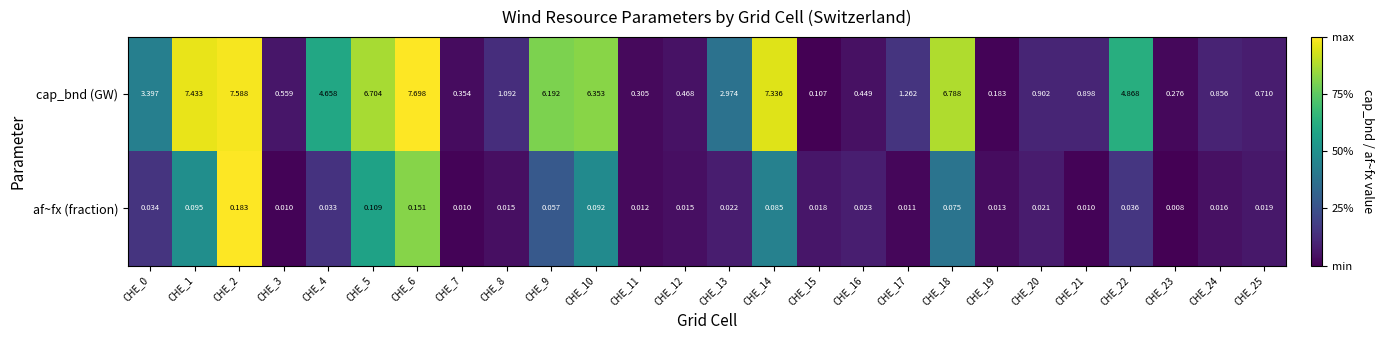

Which series has the largest total across all categories?

cap_bnd (GW)